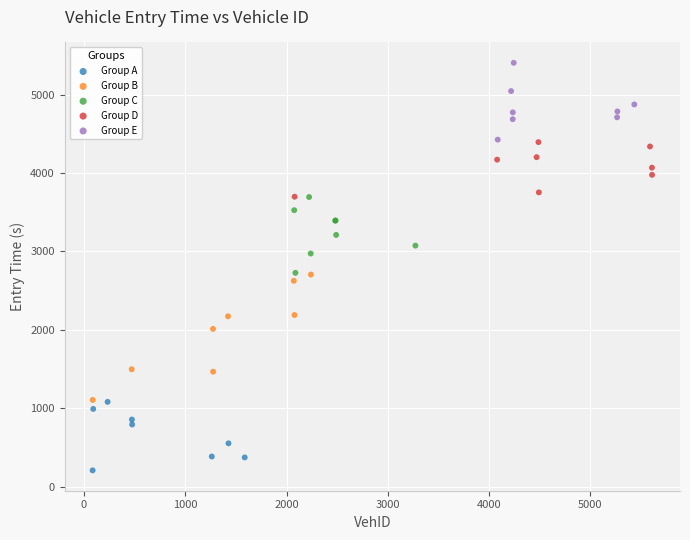

What are all the series names shown in the legend?

Group A, Group B, Group C, Group D, Group E